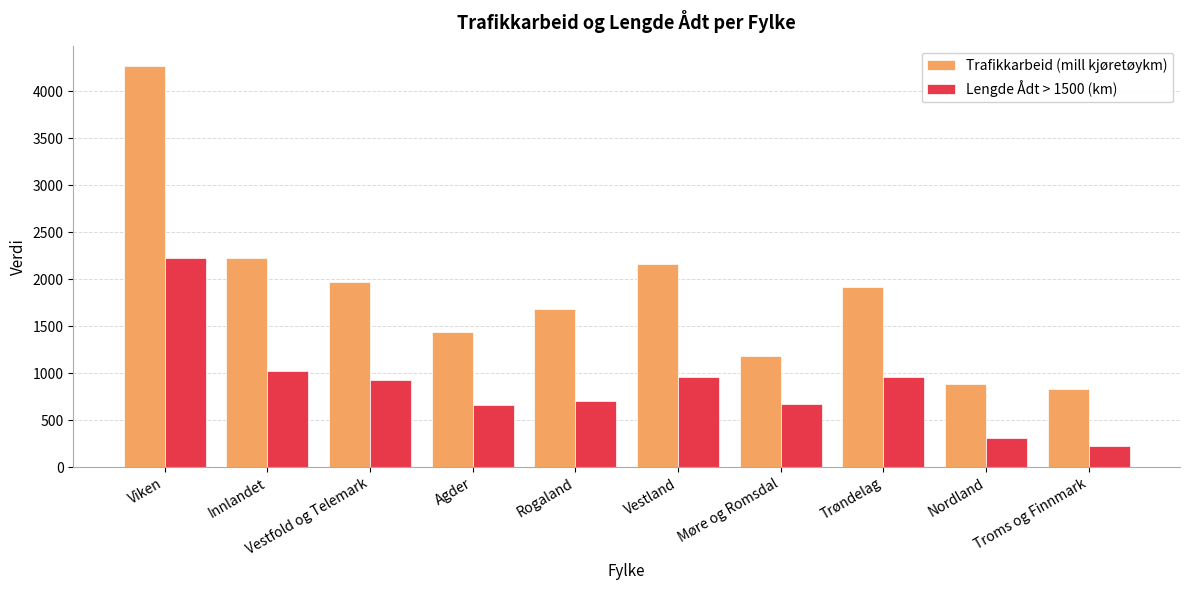

Rank the series by their average value, from lowest to highest.

Lengde Ådt > 1500 (km), Trafikkarbeid (mill kjøretøykm)